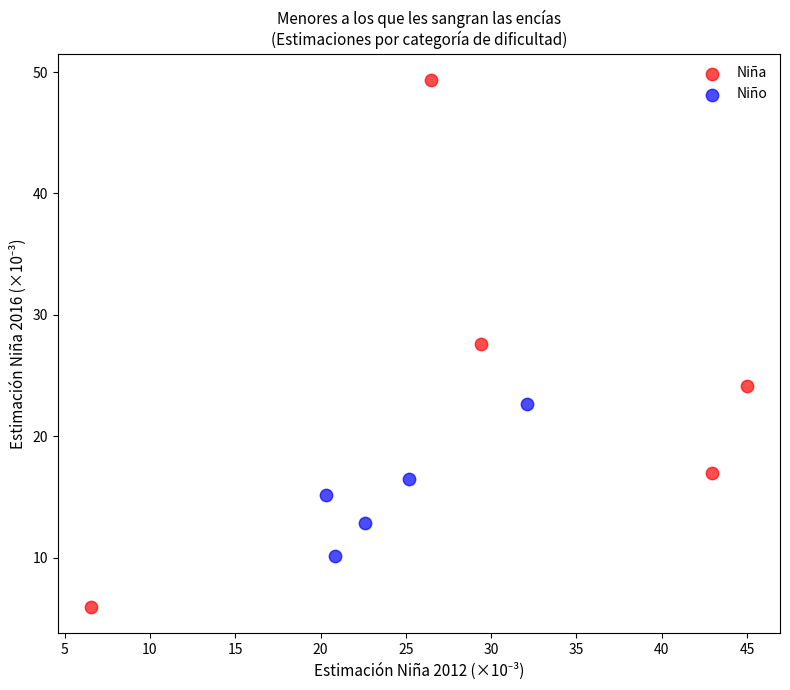

Which series contains the lowest Y value?

Niña